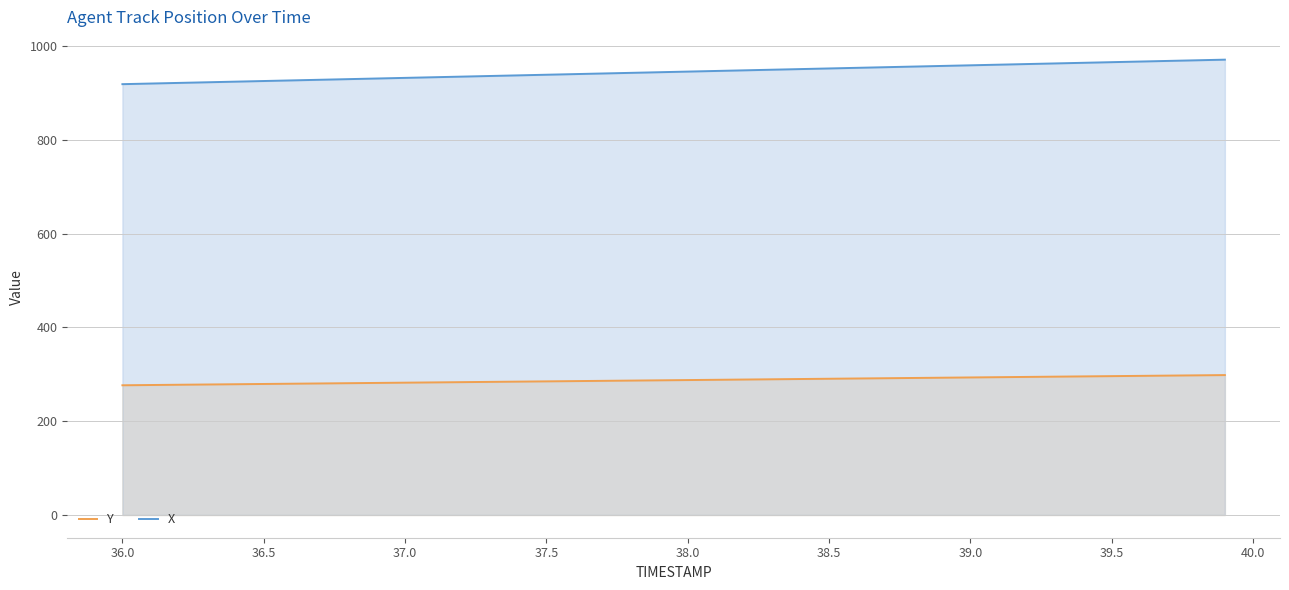

How many lines are shown in the chart?

2